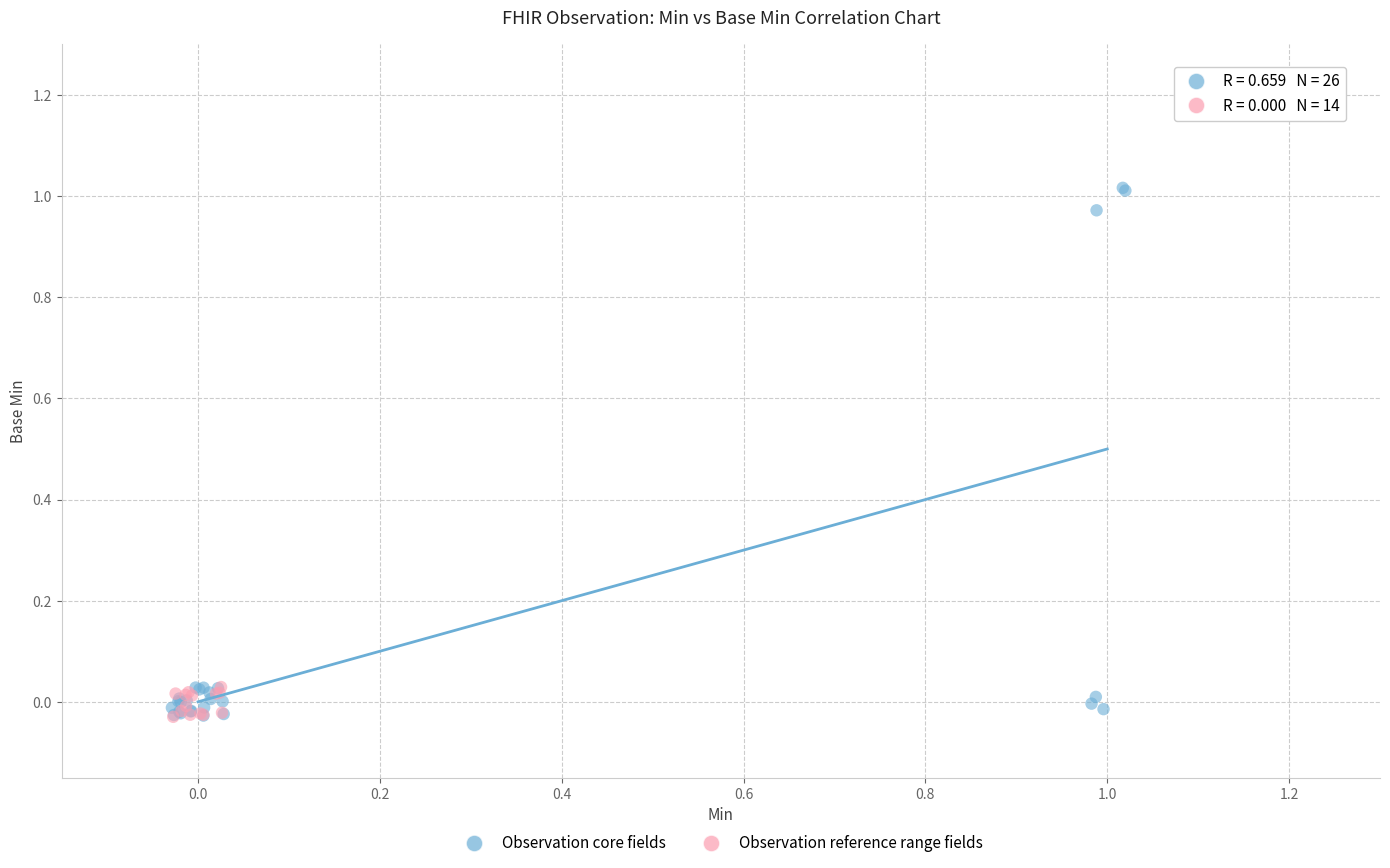

Which series reaches the maximum Y coordinate?

Observation core fields